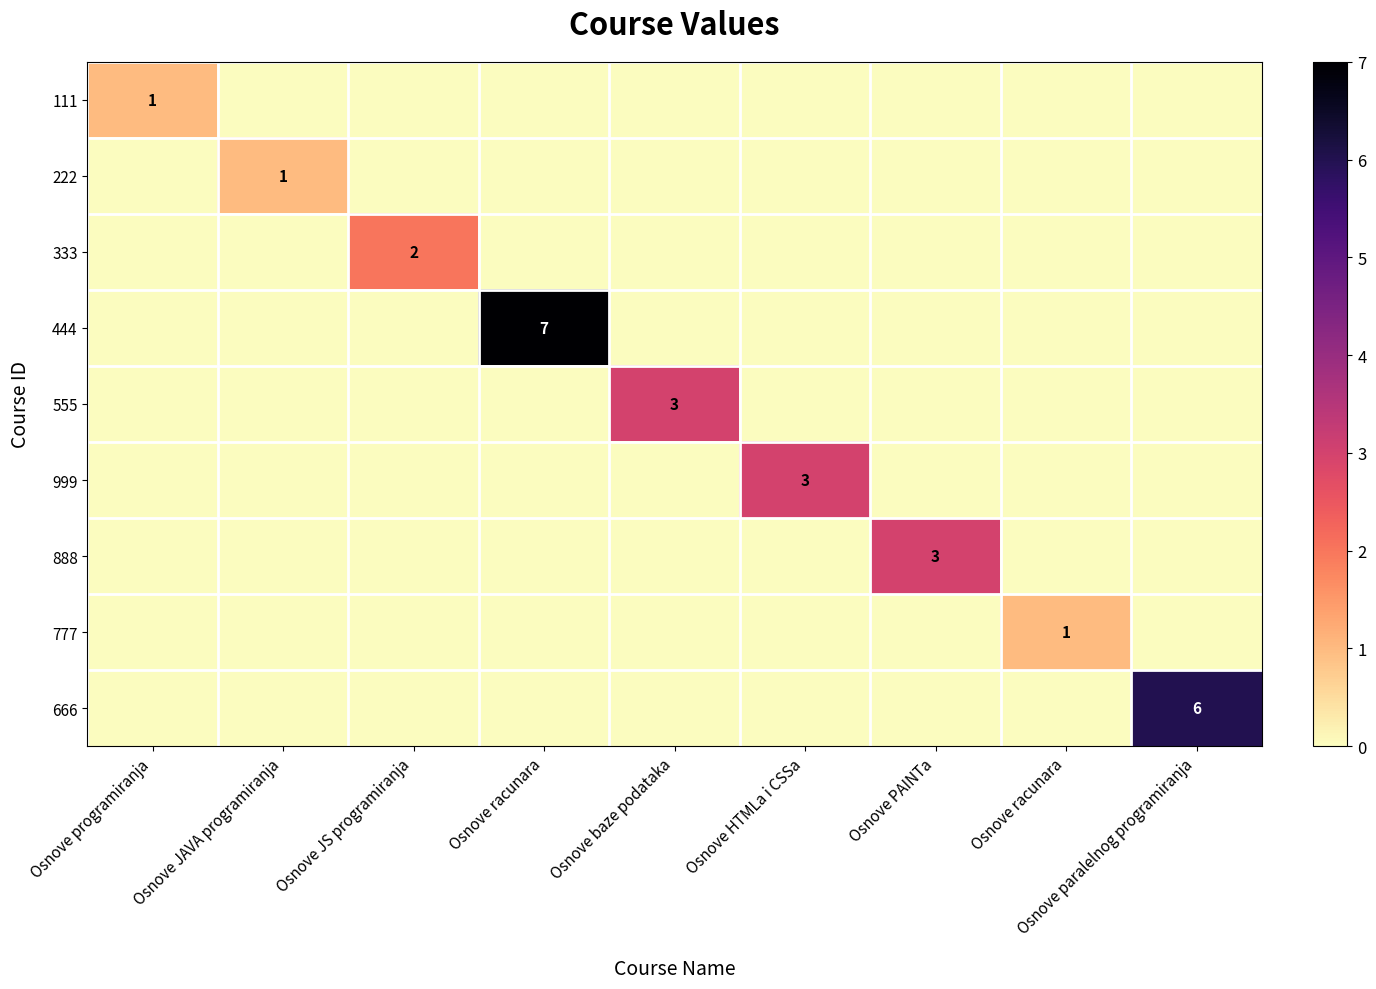

What is the spread (max minus min) of values at Osnove programiranja?

1